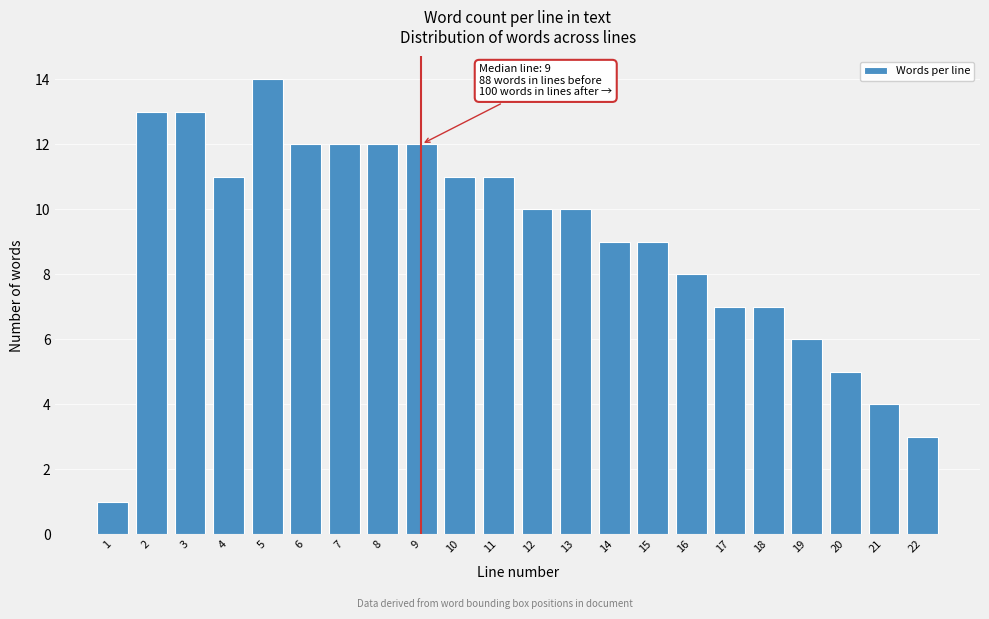

Reading left to right, list all the values displayed in this chart.

1	13	13	11	14	12	12	12	12	11	11	10	10	9	9	8	7	7	6	5	4	3